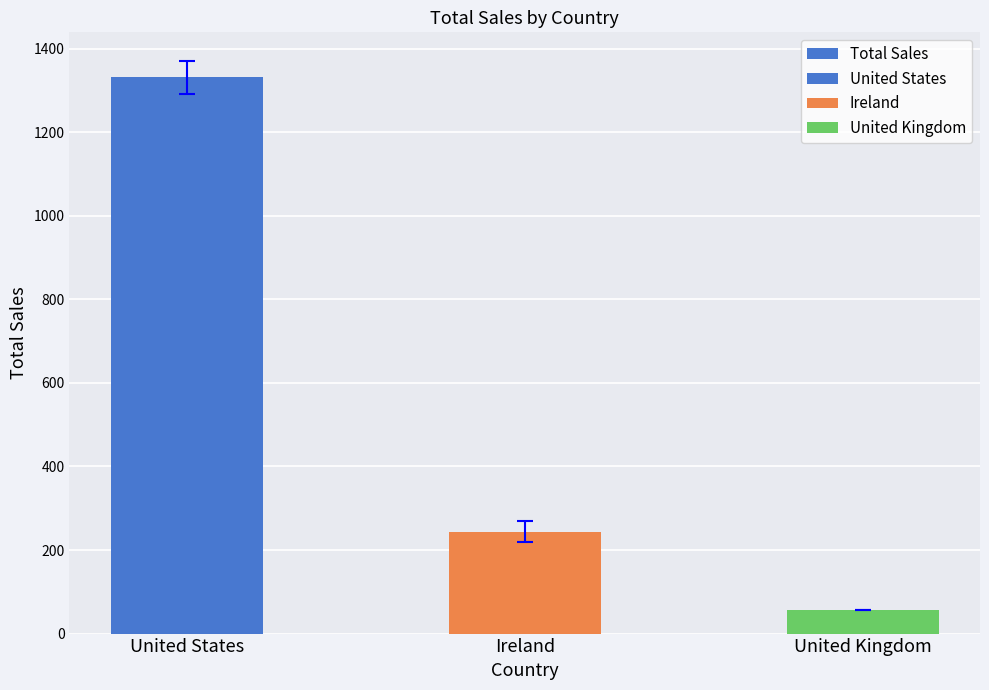

What is the smallest value displayed?

57.1